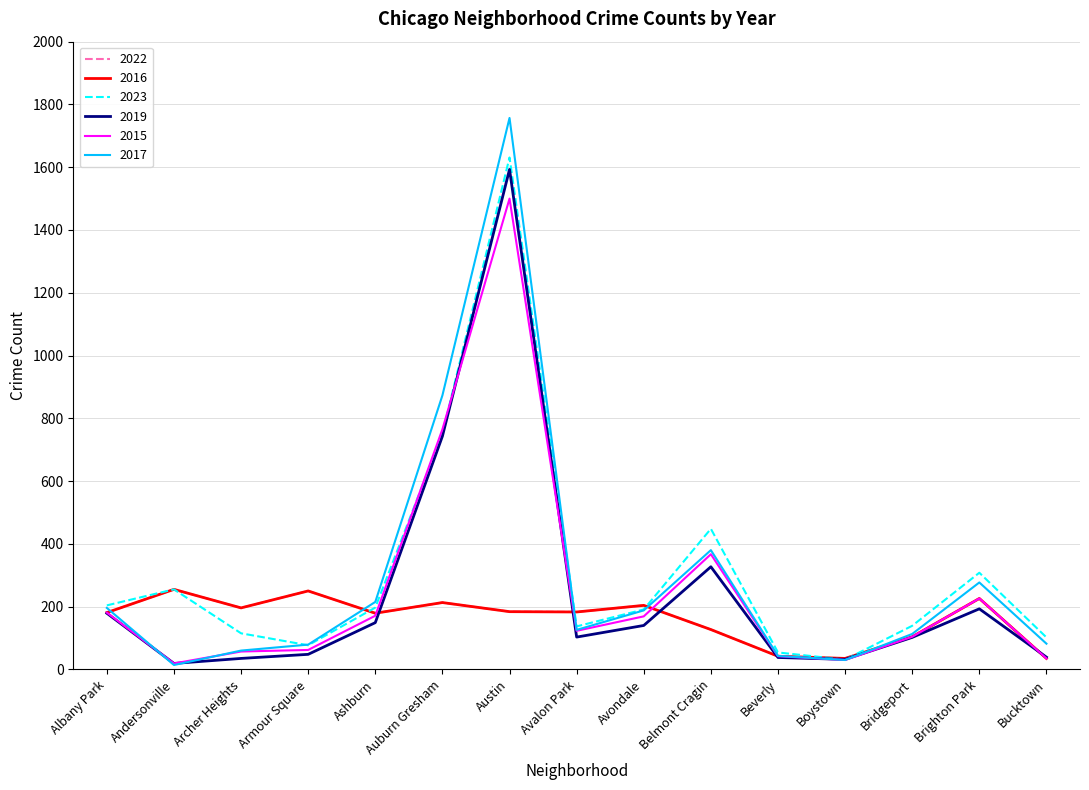

Does the chart have visible grid lines?

Yes